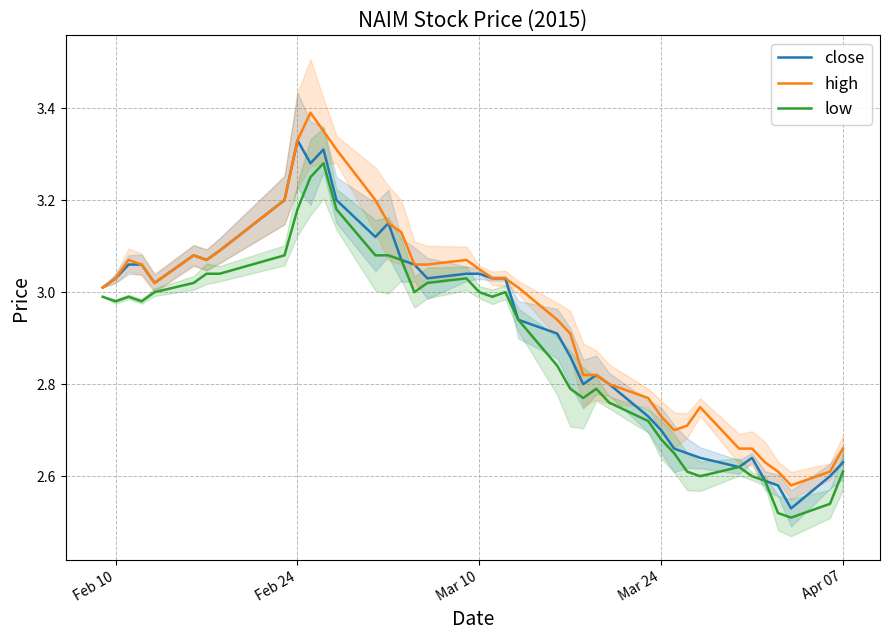

Count the number of data series in this chart.

3